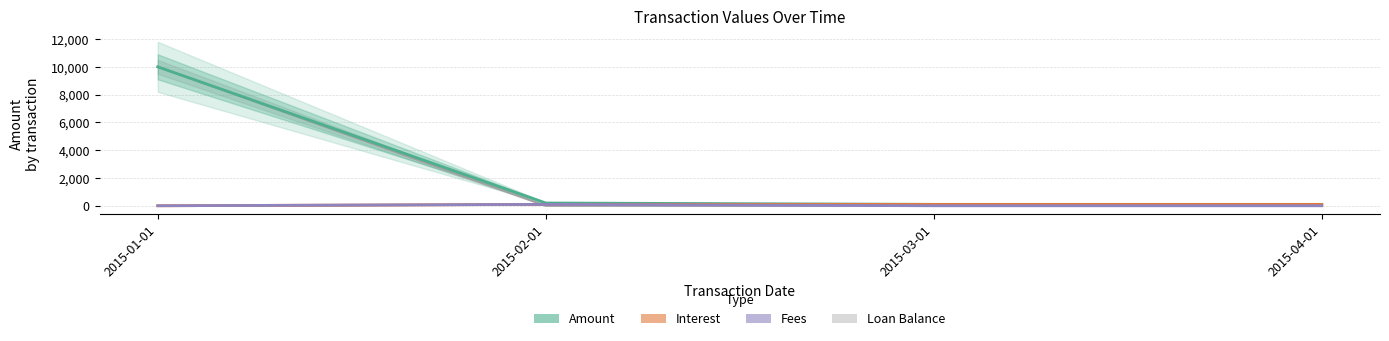

Which series has the widest spread of values?

Amount